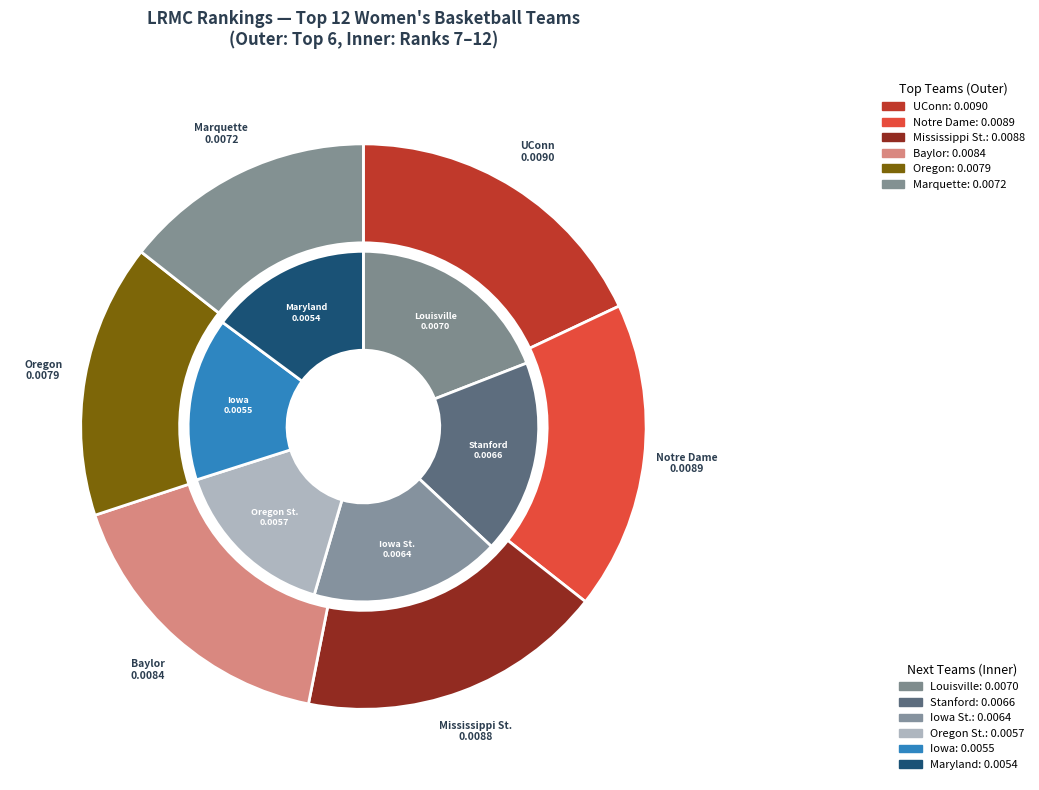

To the nearest percent, what is the difference between the Iowa and Notre Dame slice percentages?

4%